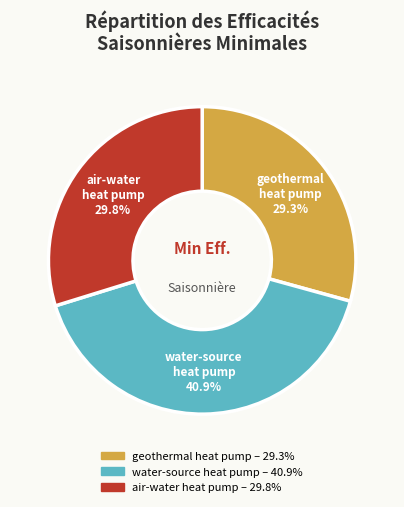

Is there a majority slice in this chart?

No